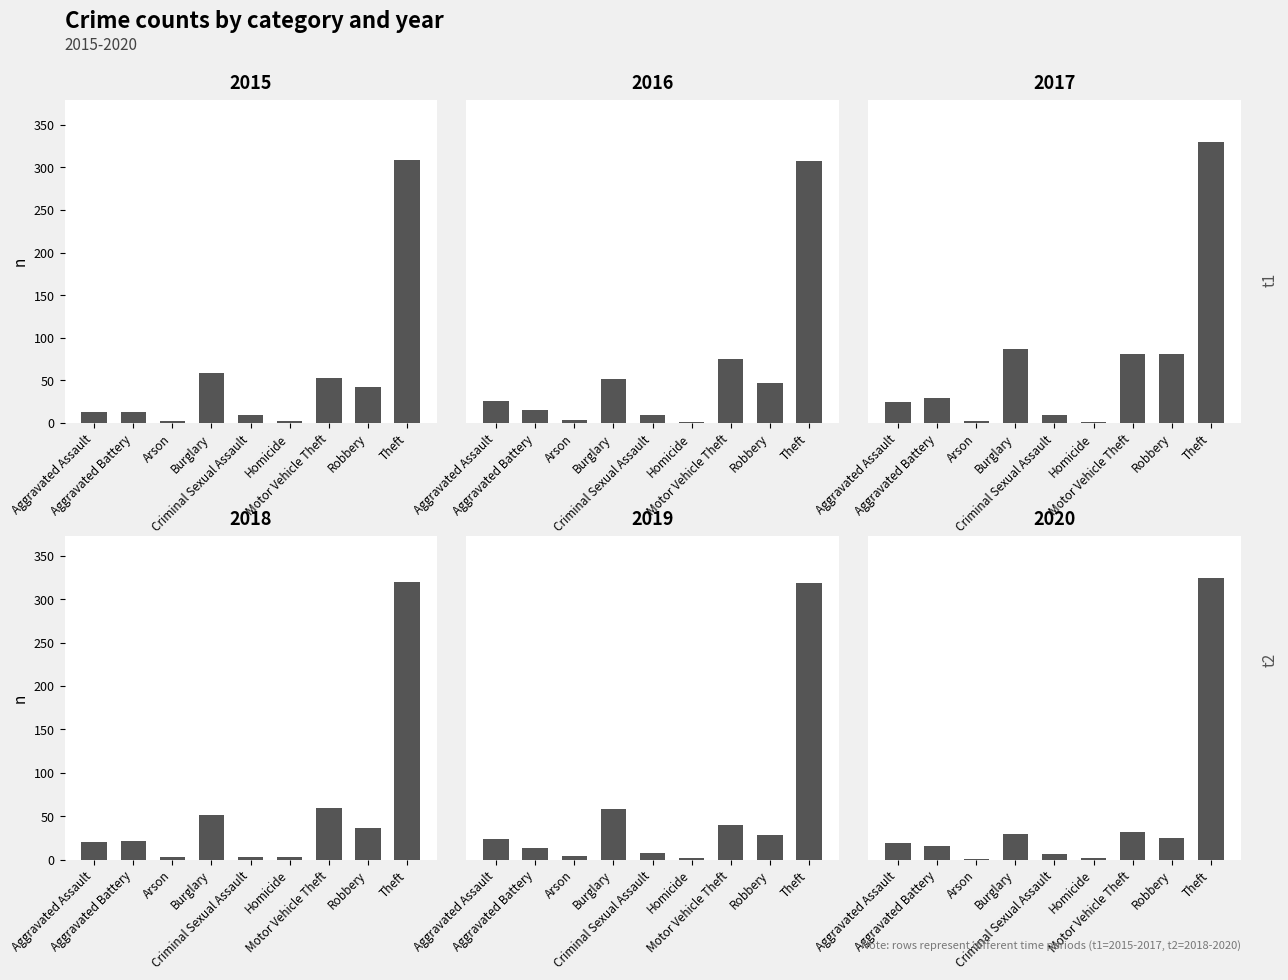

Is the value of 2015 at Aggravated Assault greater than the value of 2016 at Arson?

Yes